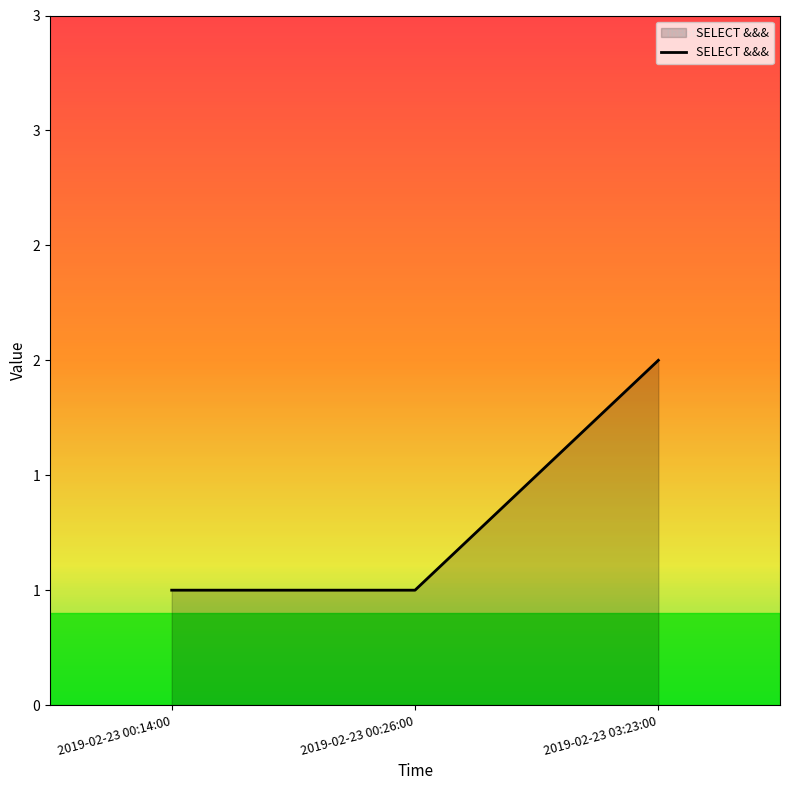

Is this an area chart (filled region under the line)?

Yes